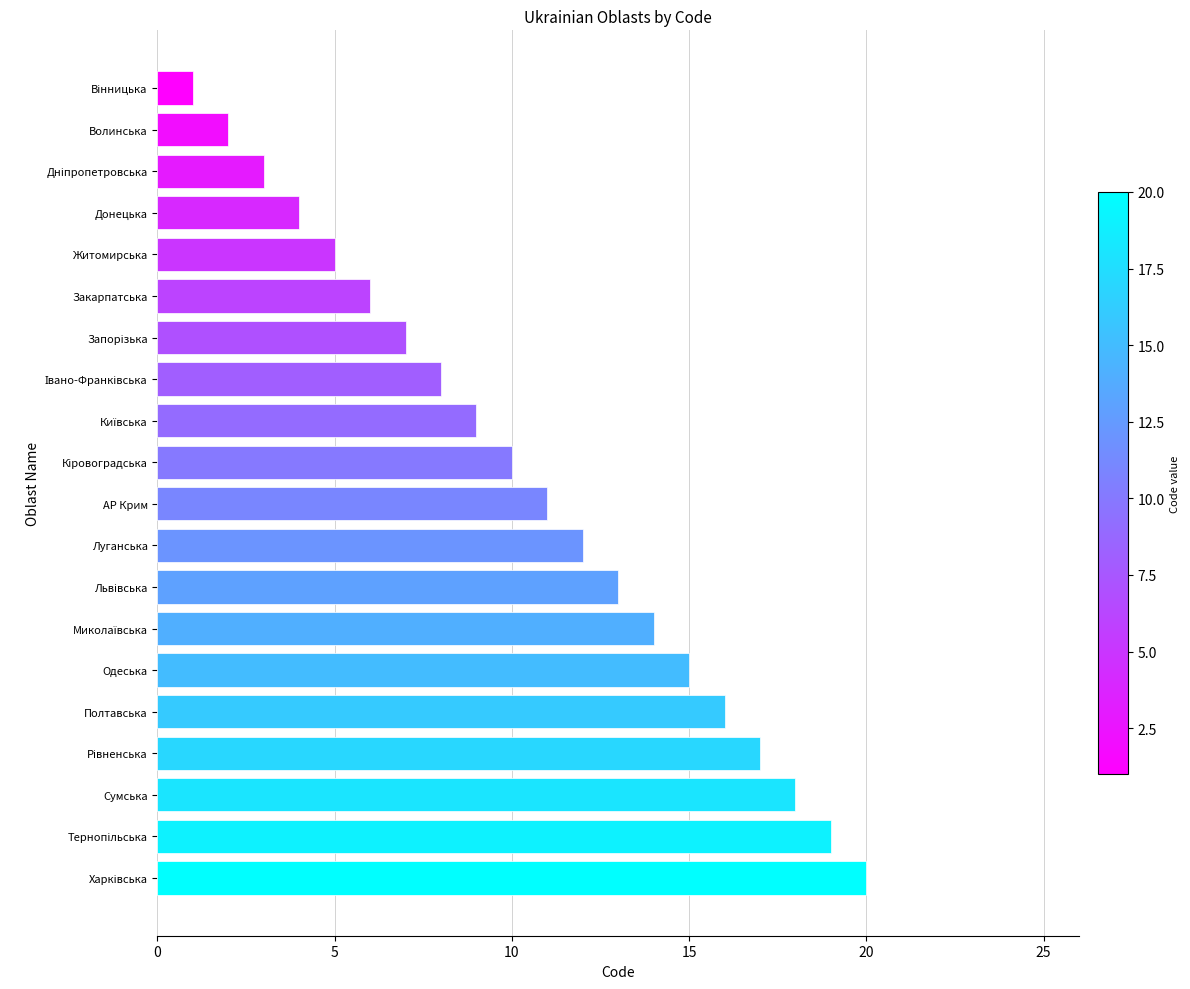

Reading bottom to top, list all the values displayed in this chart.

20	19	18	17	16	15	14	13	12	11	10	9	8	7	6	5	4	3	2	1